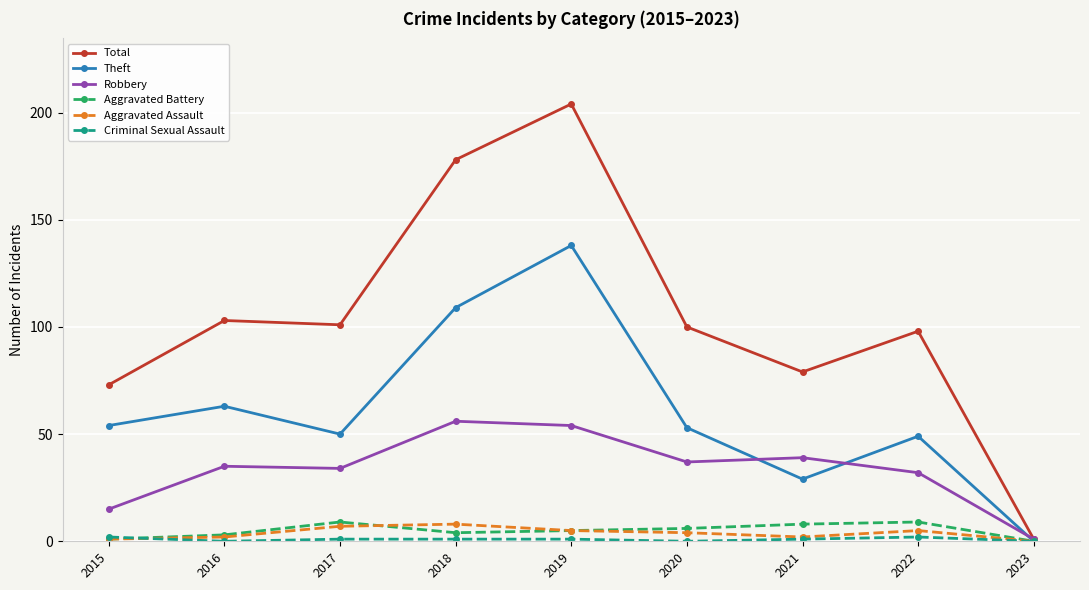

True or false: Total has a value of 1 at 2023.

True